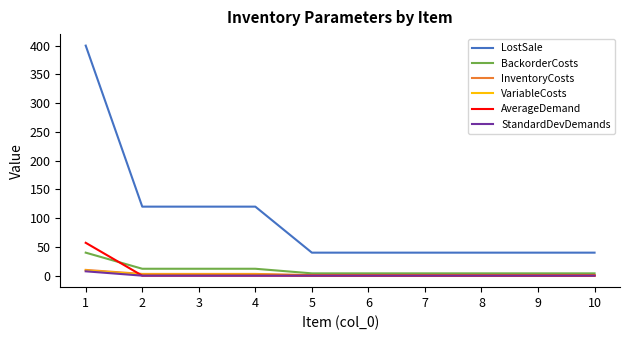

The BackorderCosts series shows 12.0 at 3. True or false?

True